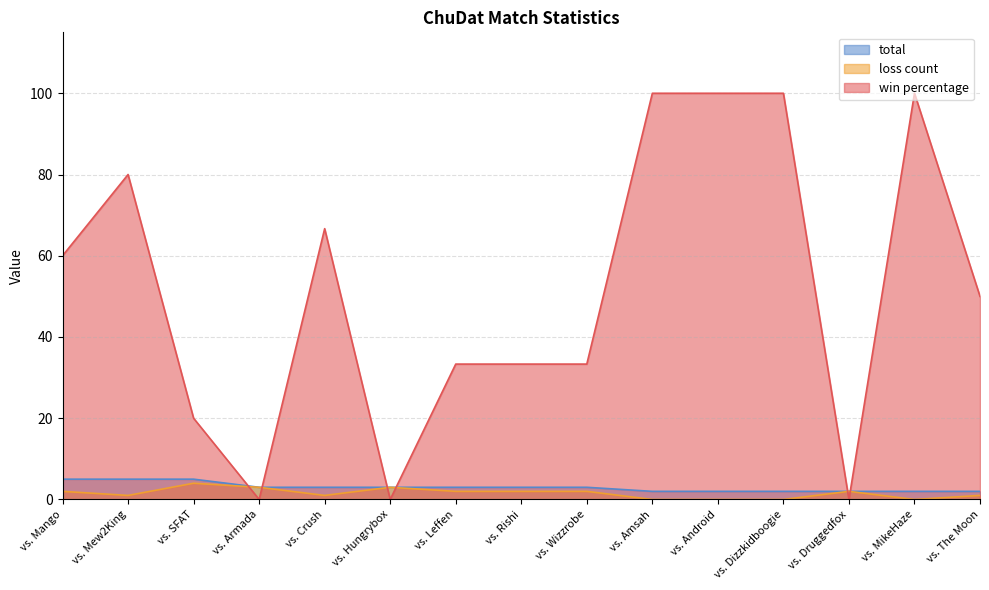

What is the total value across all series at vs. Armada?

6.0